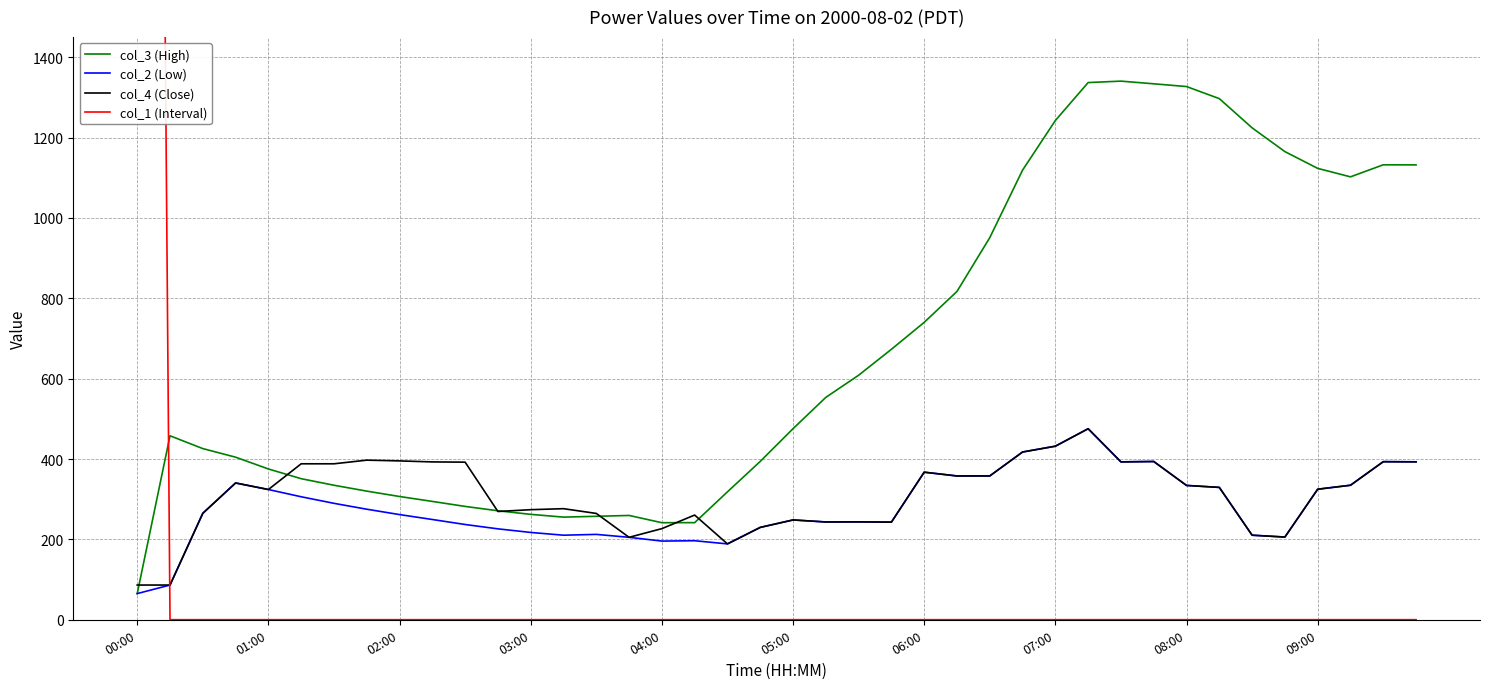

The value of col_3 (High) at 09:00 is 1123.3. True or false?

True